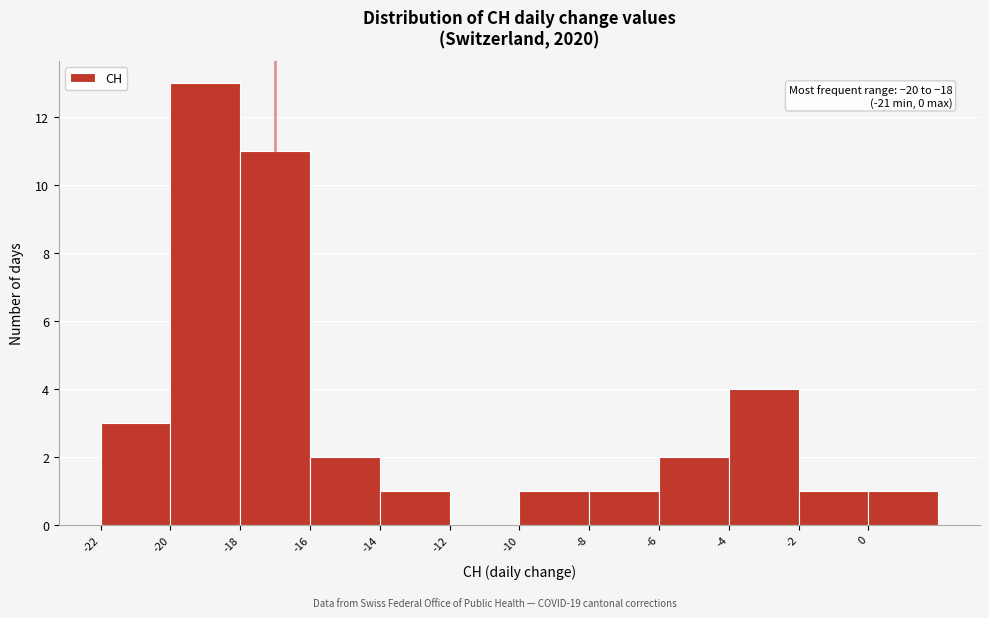

Which range on the x-axis has the tallest bar?

-20 to -18